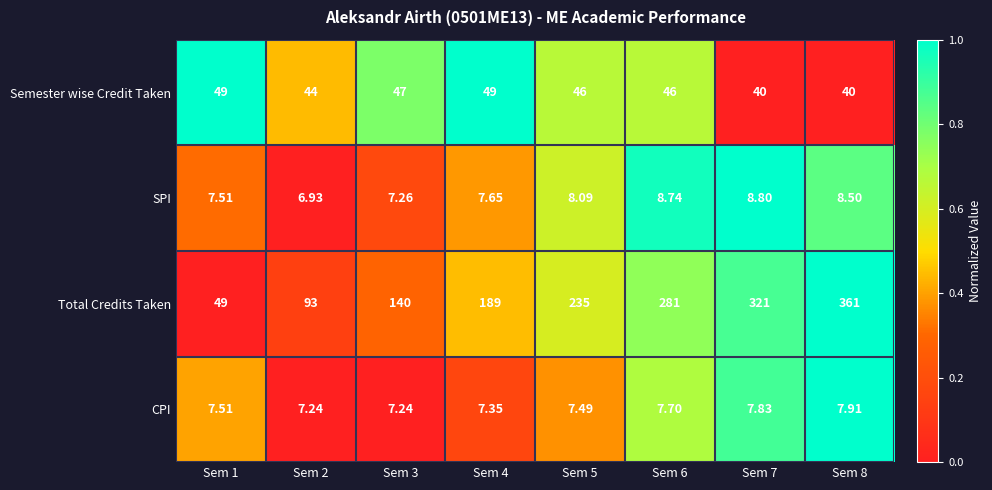

What is the spread (max minus min) of values at Sem 1?

41.5